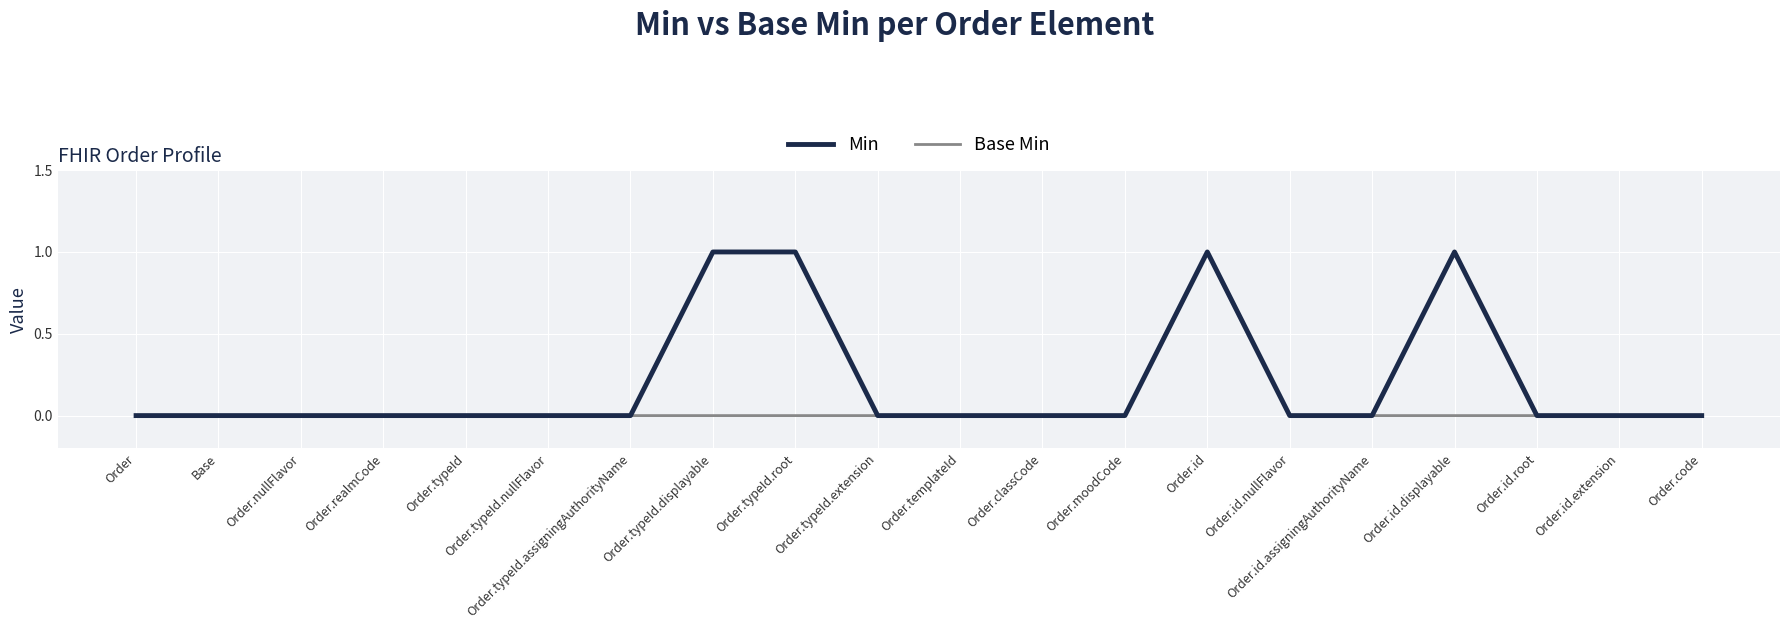

Is this an area chart (filled region under the line)?

No